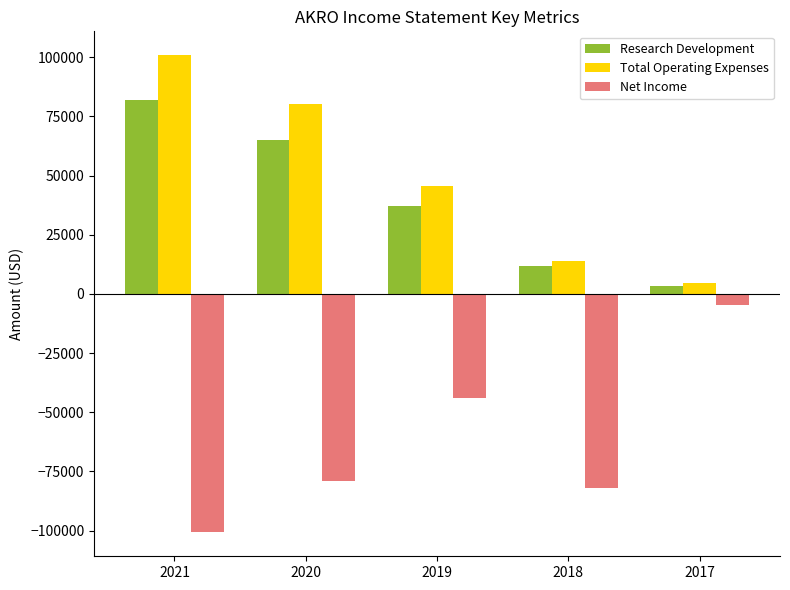

What is the difference between the Research Development values at 2020 and 2019?

27900